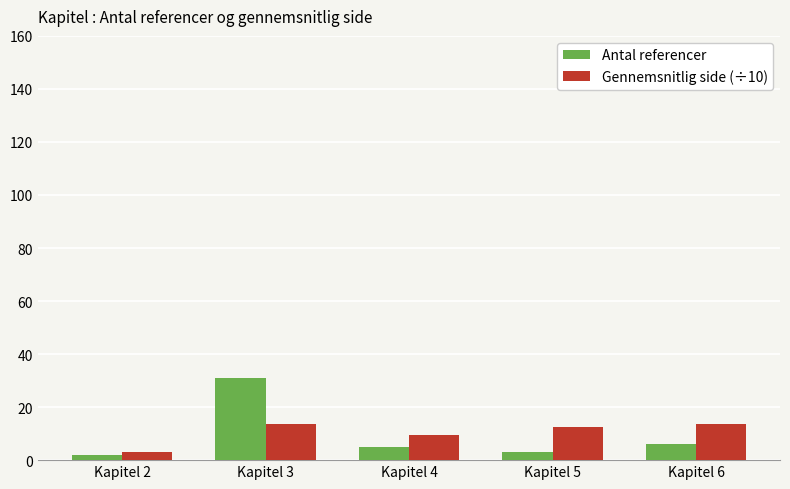

Count the number of categories in the chart.

5